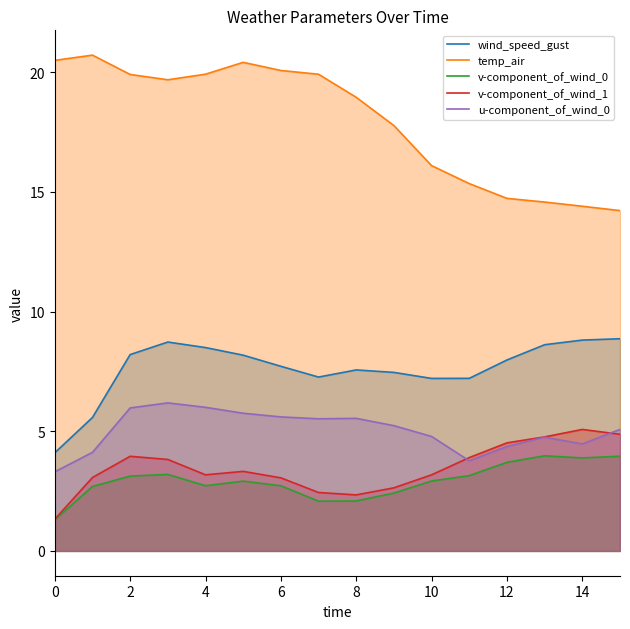

List the series in order of their peak value, lowest first.

v-component_of_wind_0, v-component_of_wind_1, u-component_of_wind_0, wind_speed_gust, temp_air